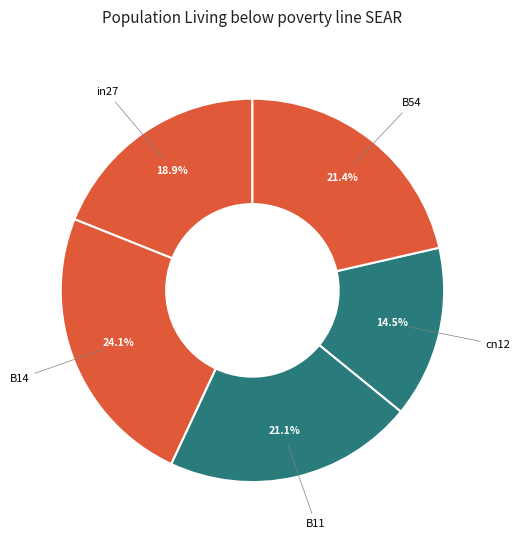

What is the largest slice in the pie chart?

B14